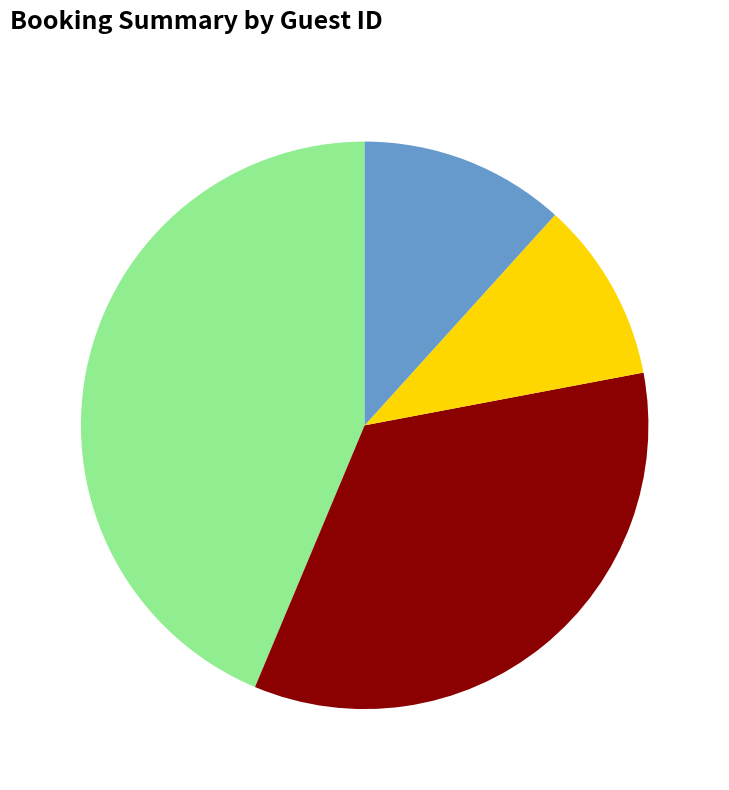

Is there a majority slice in this chart?

No